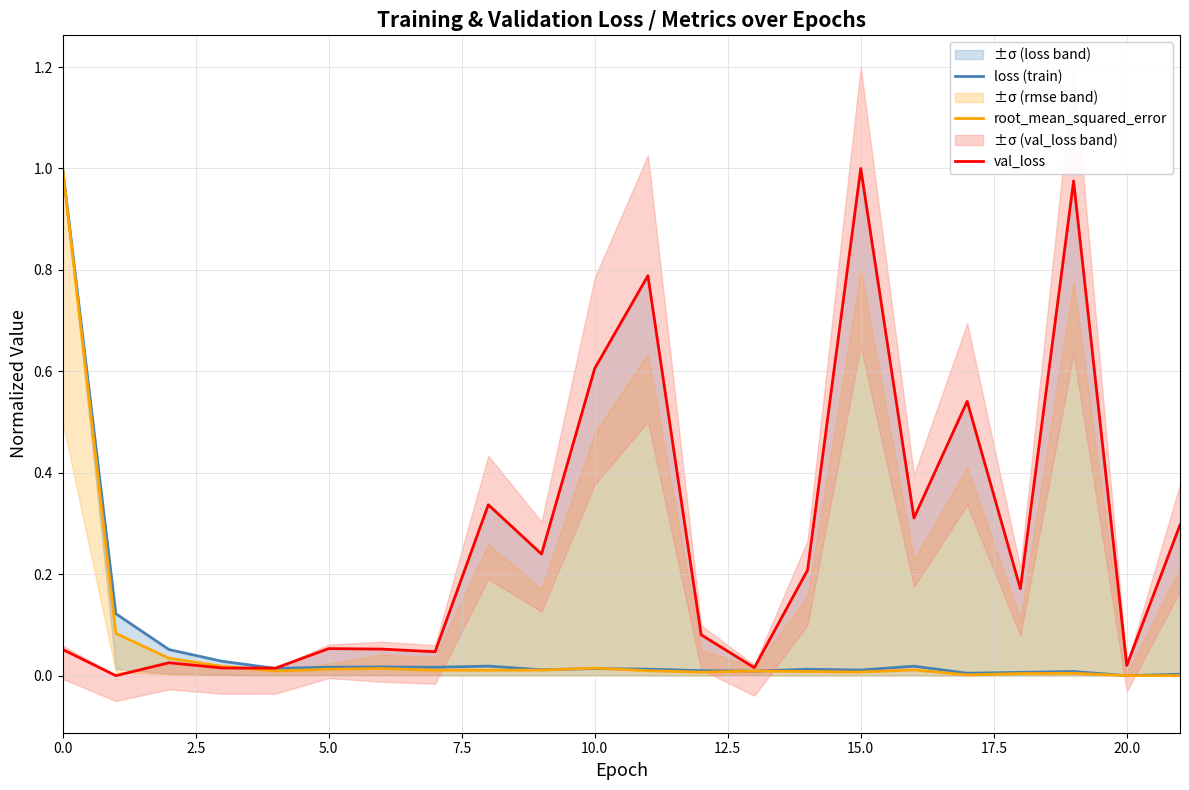

The val_loss series shows 0.0 at 5.0. True or false?

False